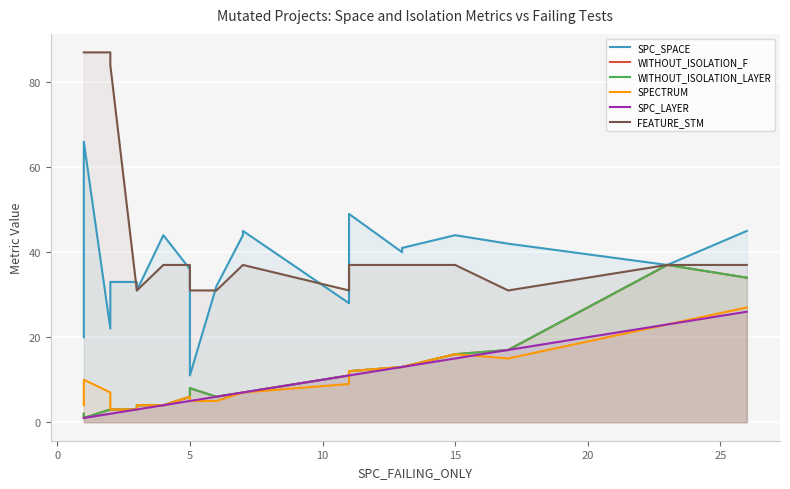

What is the spread (max minus min) of values at 5?

32